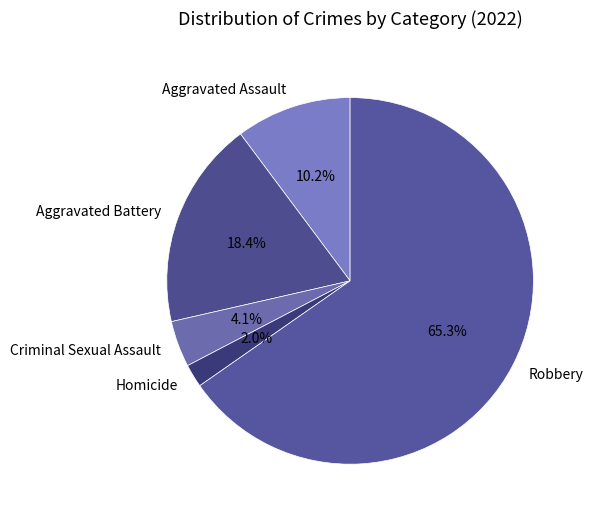

Which slice is the largest?

Robbery